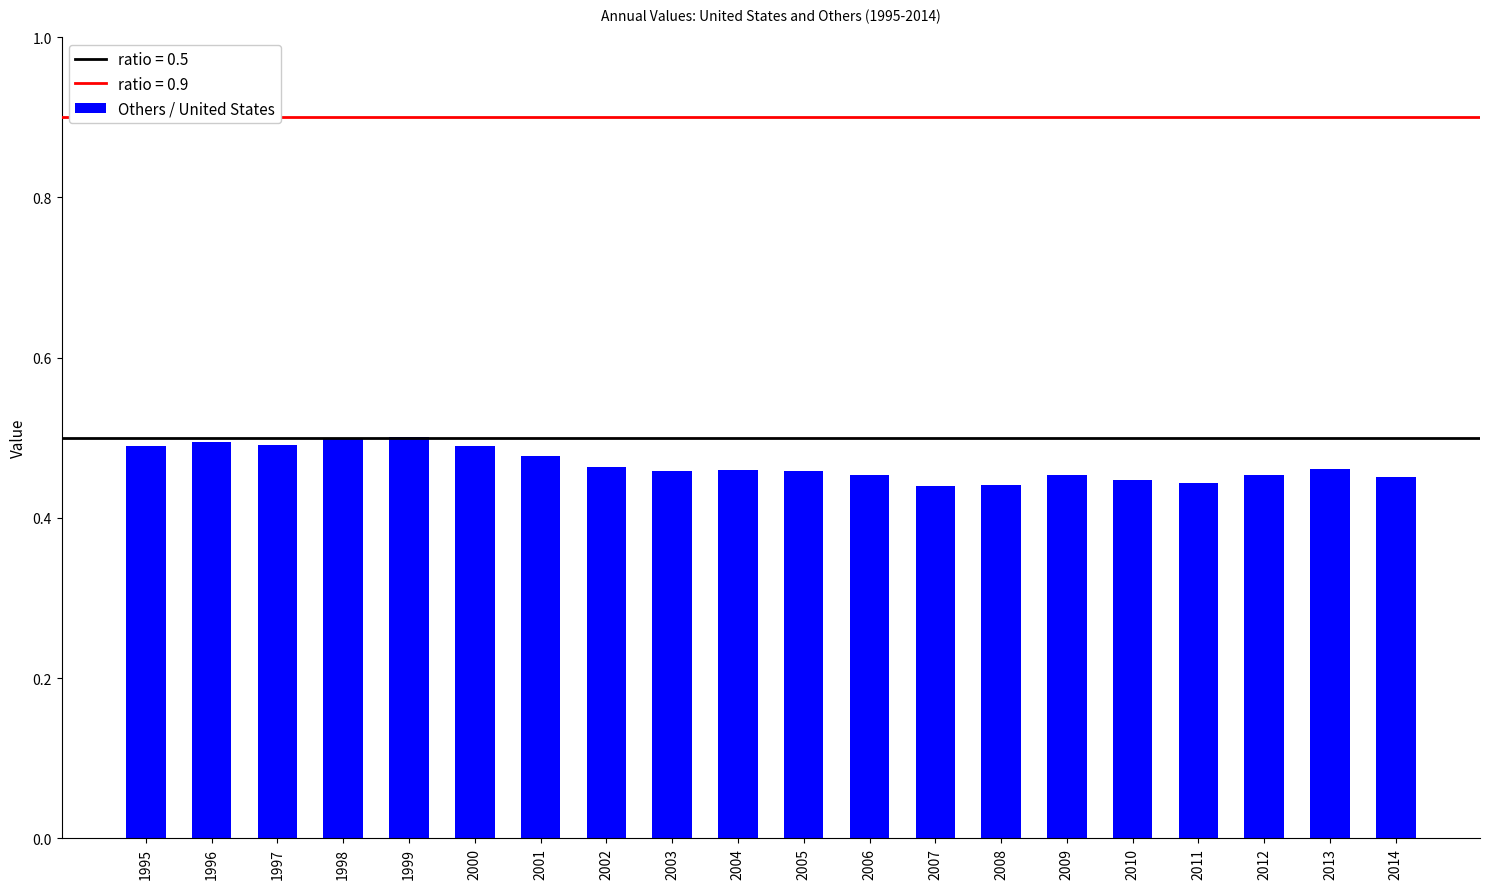

What is the difference between the maximum and second lowest values?

0.1